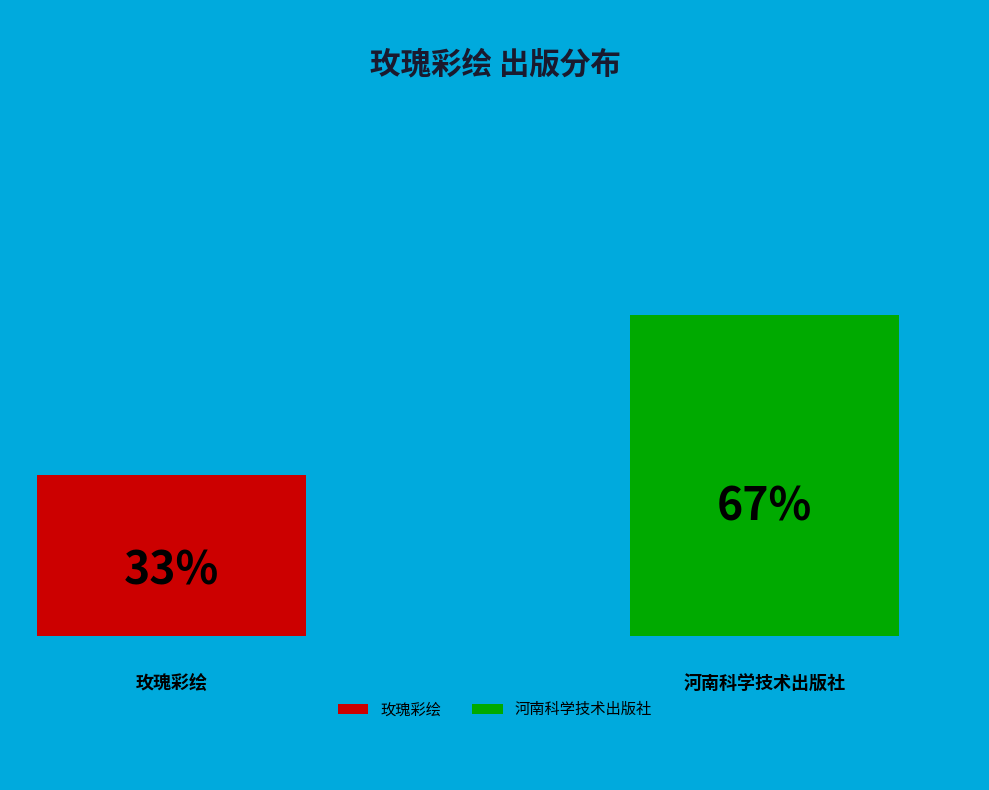

Rank the categories by value from lowest to highest.

玫瑰彩绘, 河南科学技术出版社